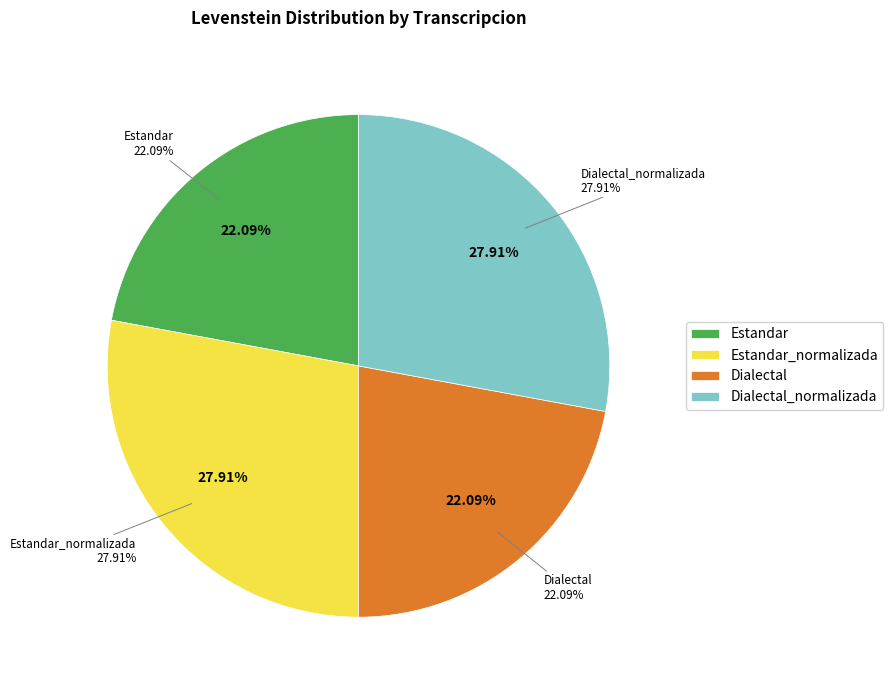

The Dialectal slice represents 22% of the pie. True or false?

True